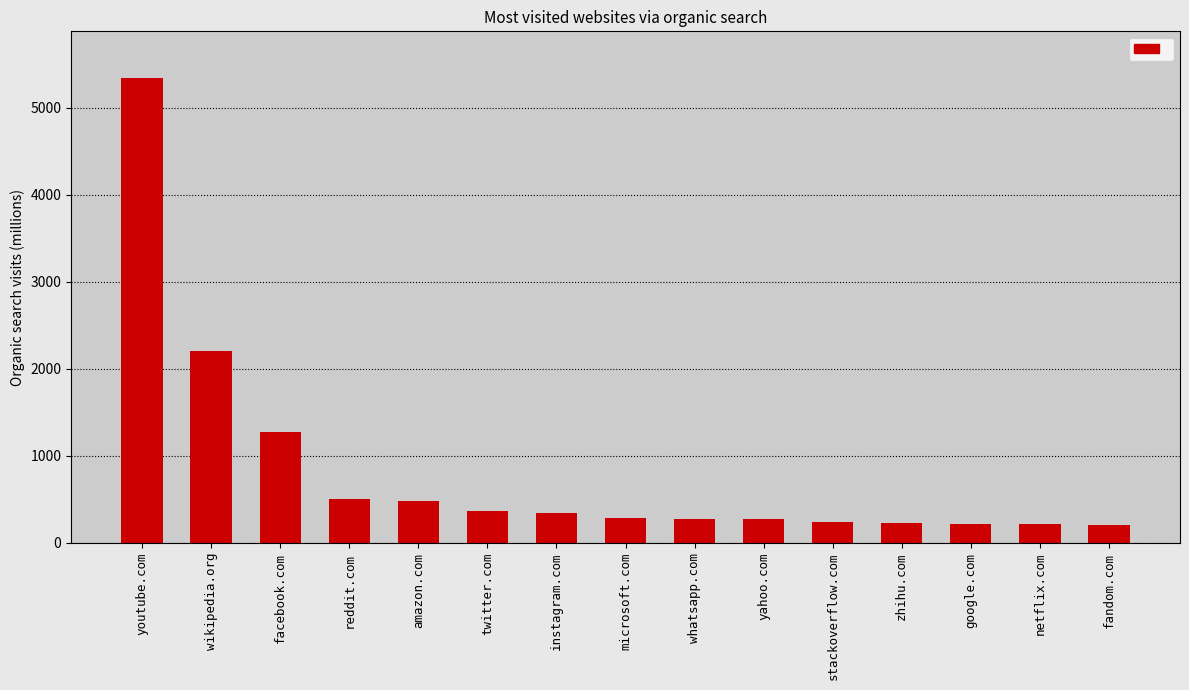

At which category does the chart reach its peak across all series?

youtube.com